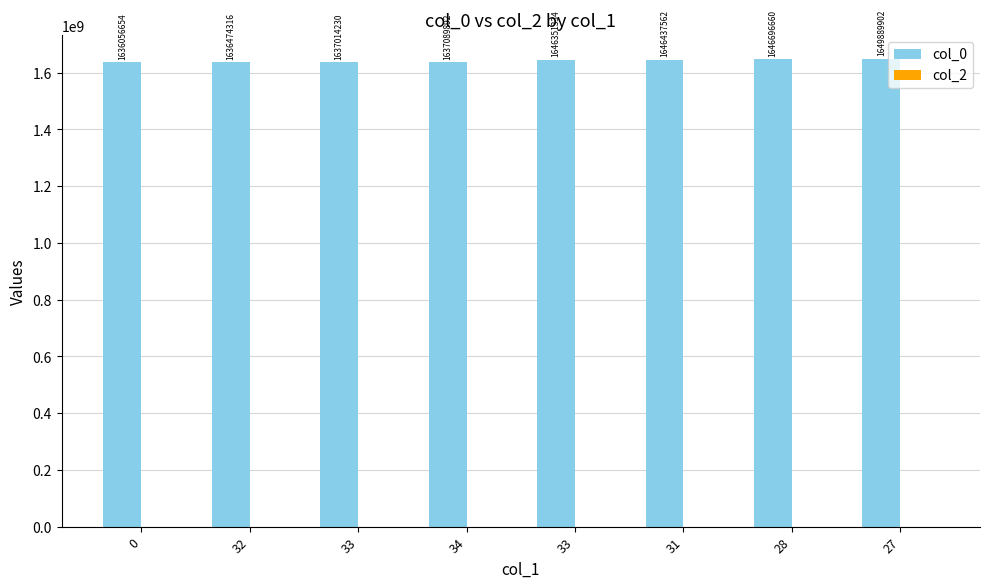

What is the label of the 2nd bar from the right?

28